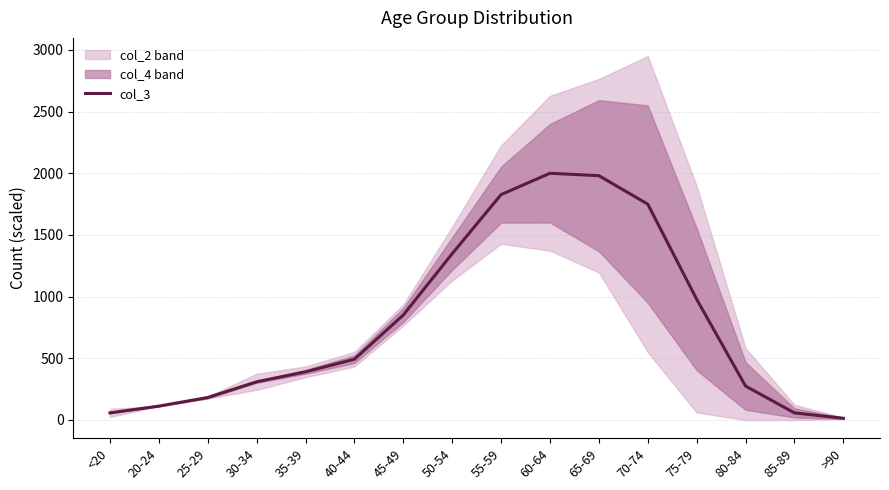

Is it true that the value at 65-69 is 606.8?

False